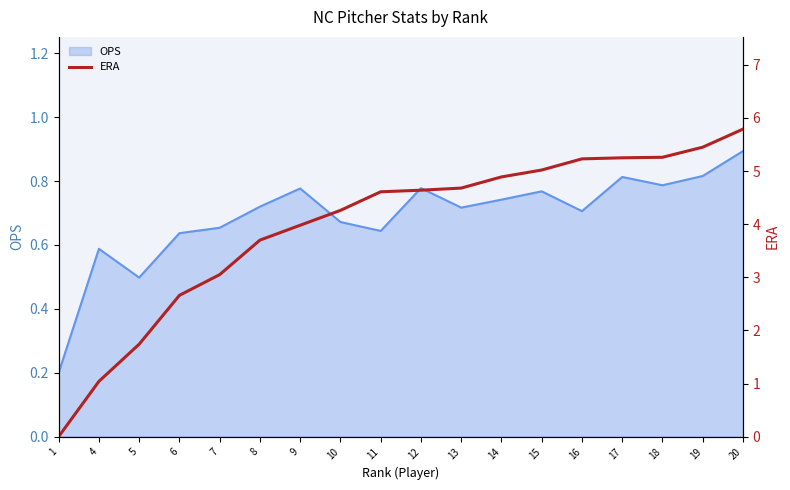

Is it true that OPS equals 1.3 at 17?

False